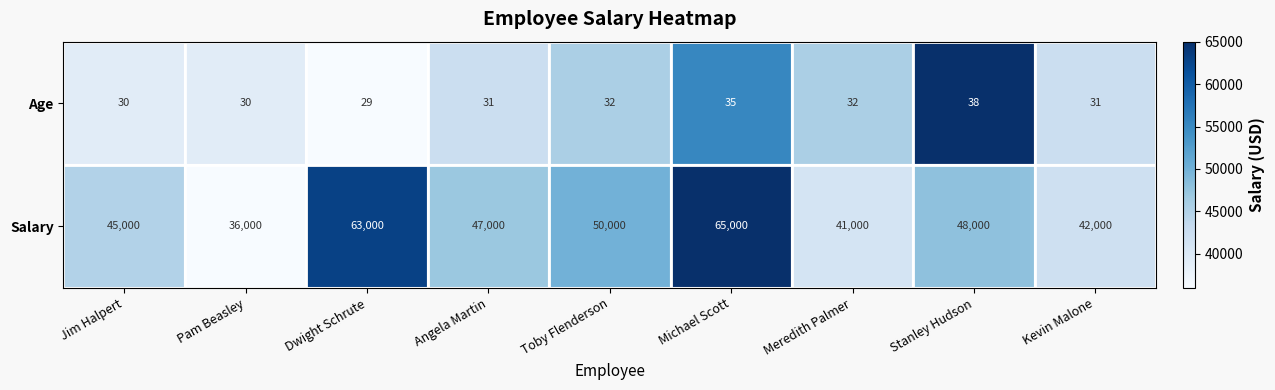

At how many categories does at least one series exceed 28412?

9